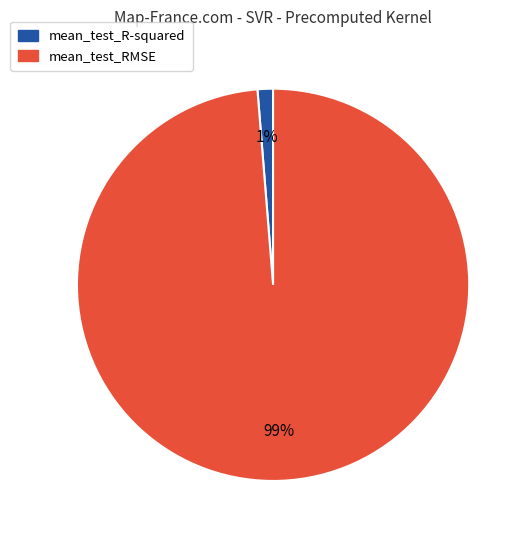

To the nearest percent, what percentage of the pie is mean_test_R-squared?

1%